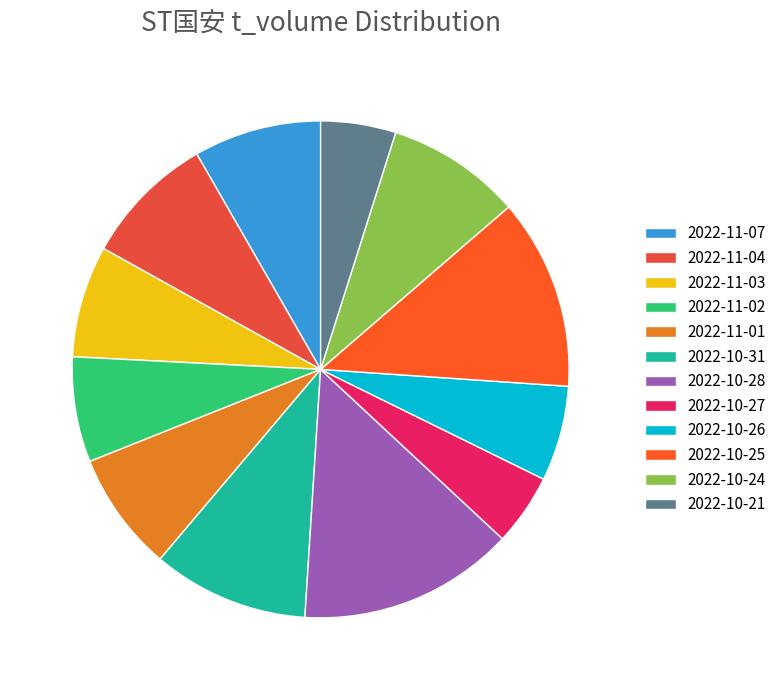

Count the number of slices in the pie.

12